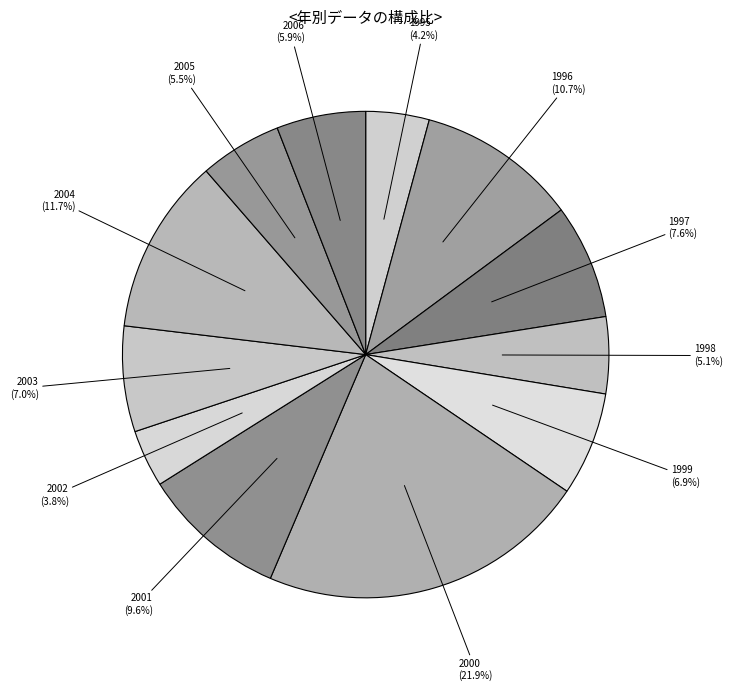

The 2006 slice represents 1% of the pie. True or false?

False